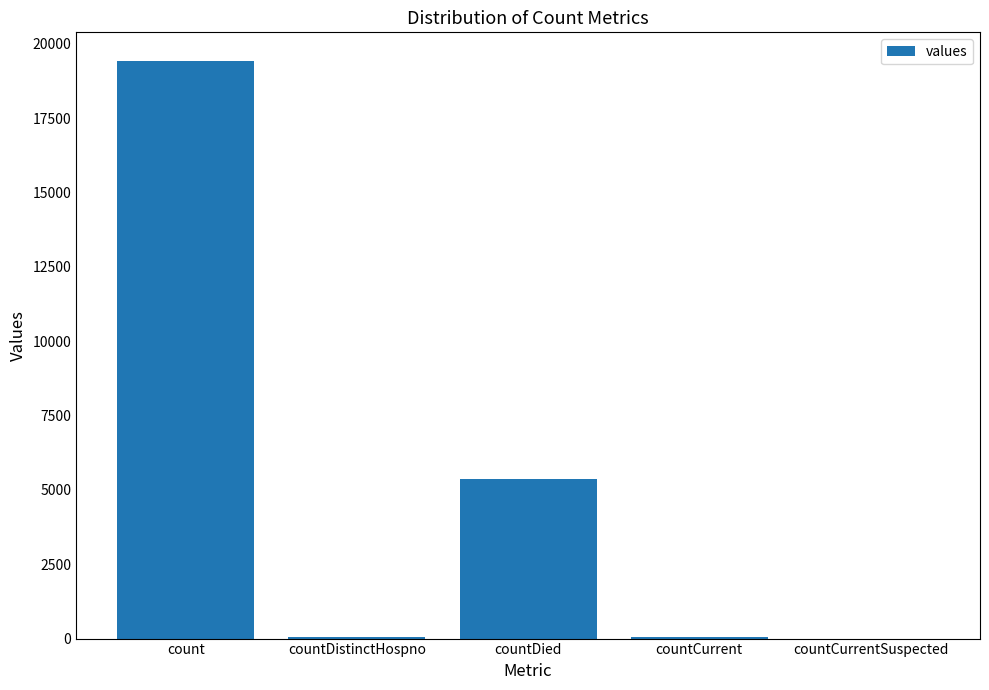

What is the change in value from countDied to countCurrentSuspected?

-5357